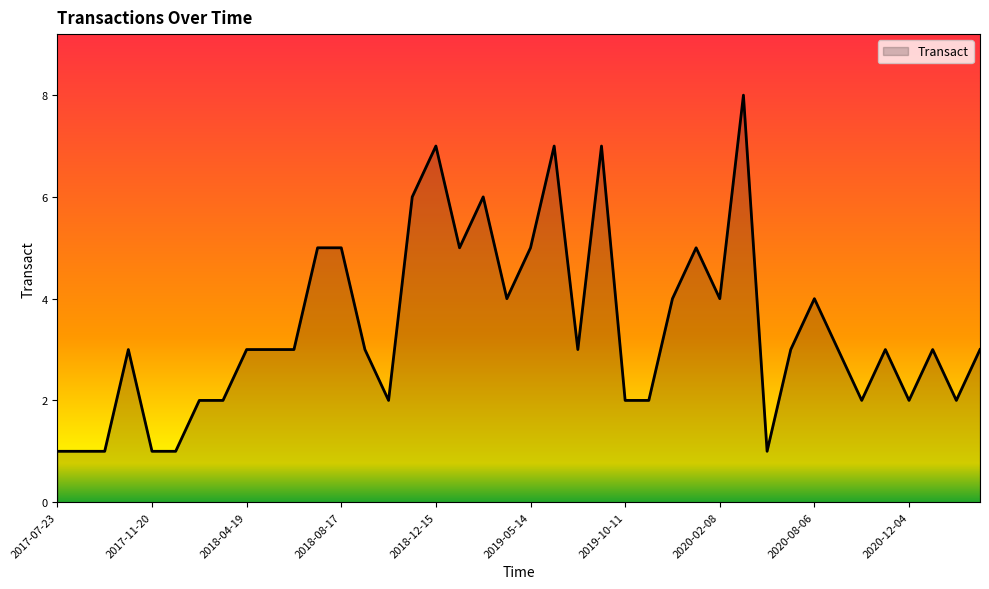

What is the difference between the maximum and minimum values?

7